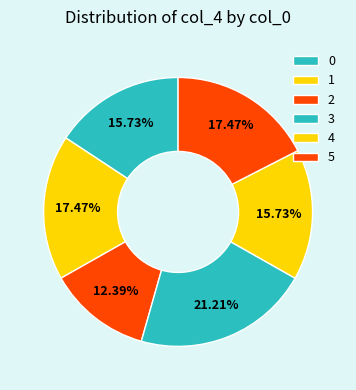

What is the change in value from 2 to 5?

+31.2